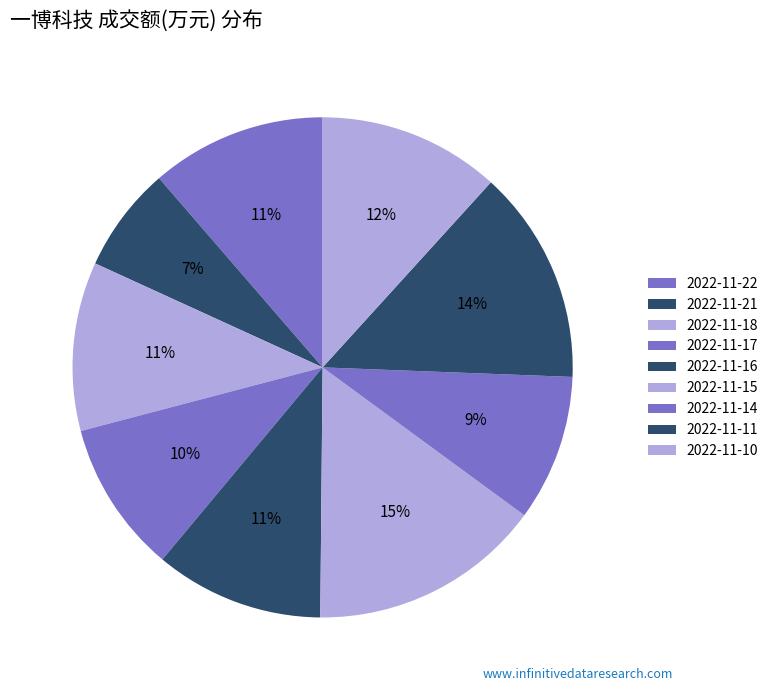

Which has a higher value, 2022-11-11 or 2022-11-16?

2022-11-11